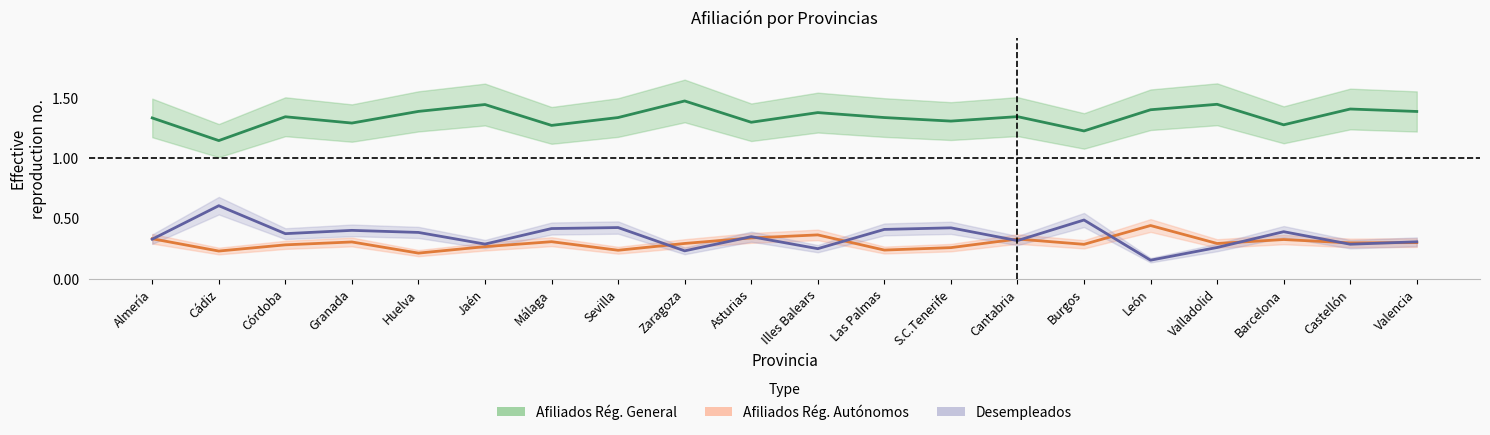

The value of Desempleados at Barcelona is 0.4. True or false?

True